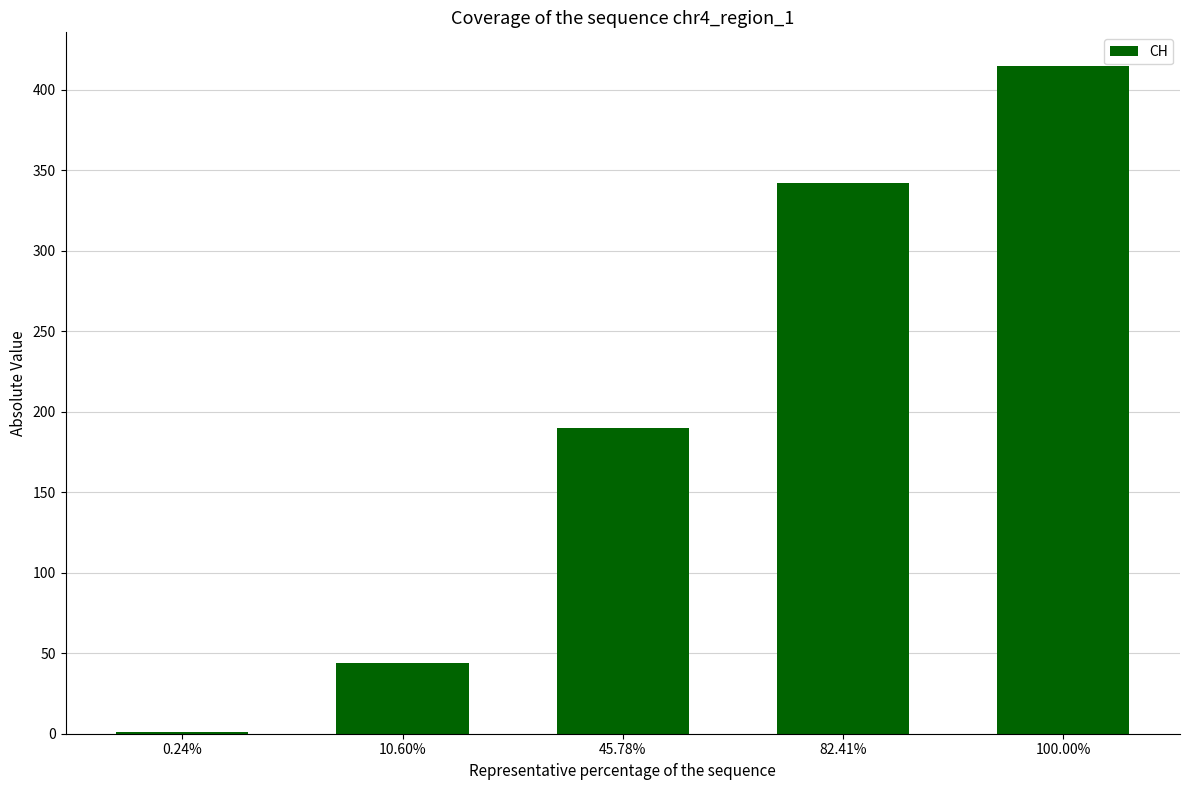

Where is the data nearest to the value 208?

45.78%